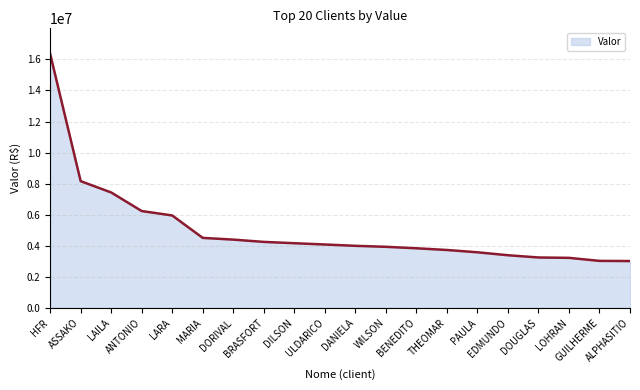

What is the maximum value shown in the chart?

16363023.6